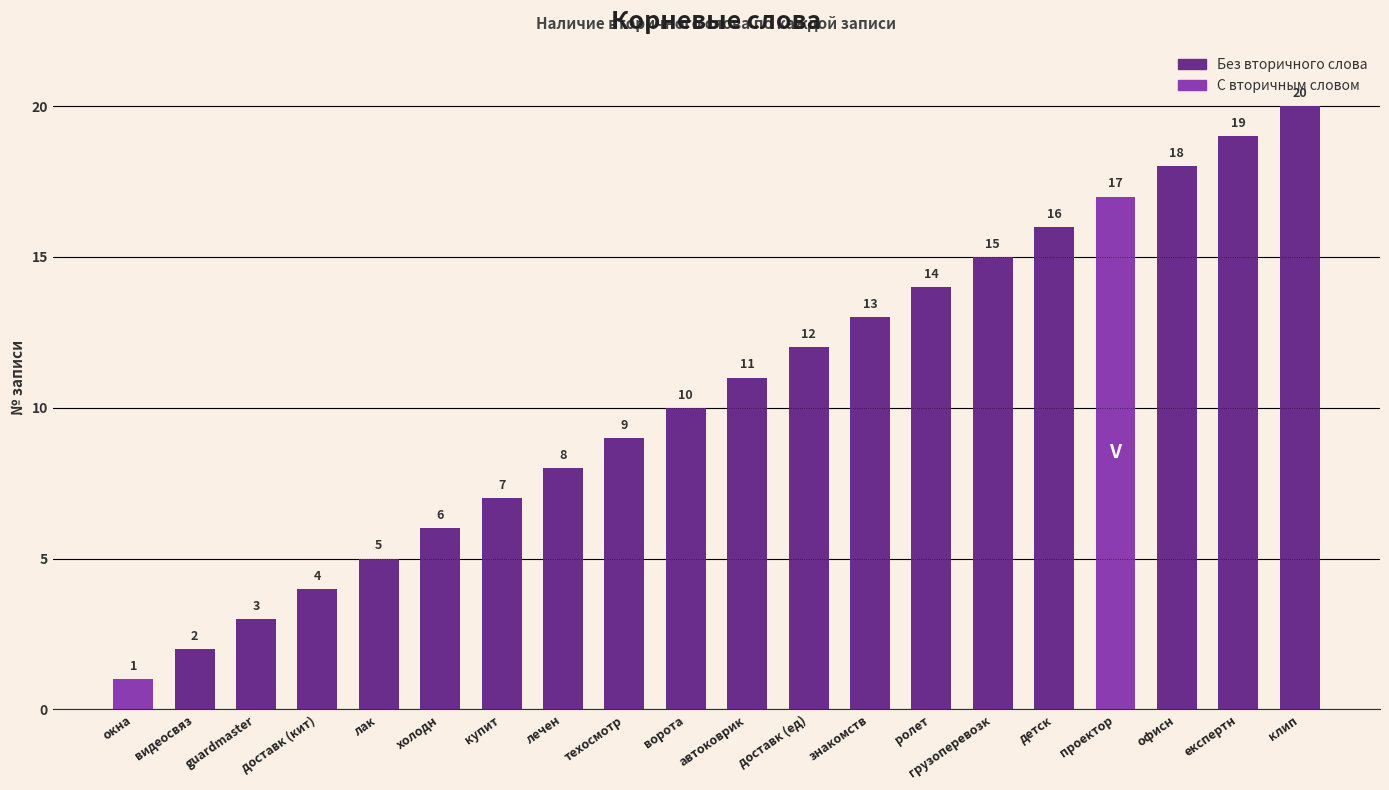

True or false: the data shows 17 at проектор.

True